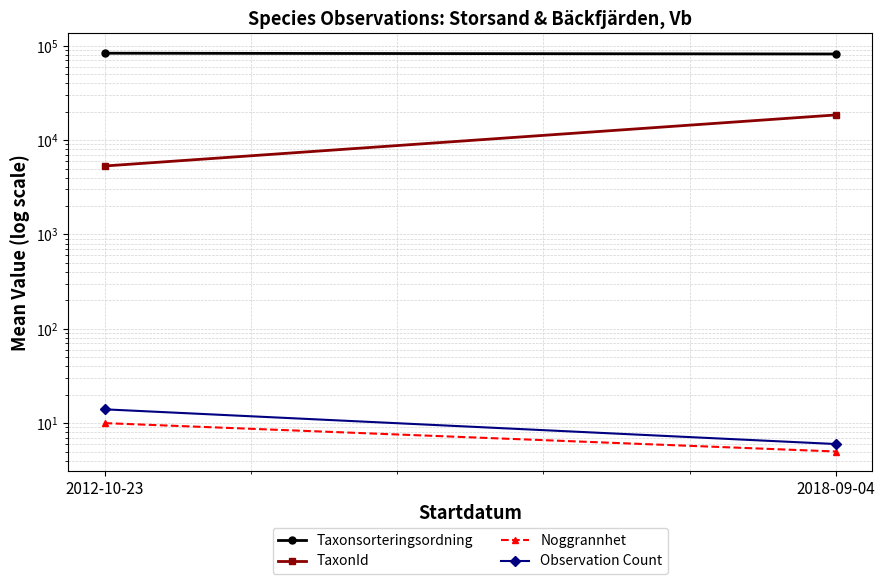

What is the difference between the maximum and minimum values in the Taxonsorteringsordning series?

1542.5